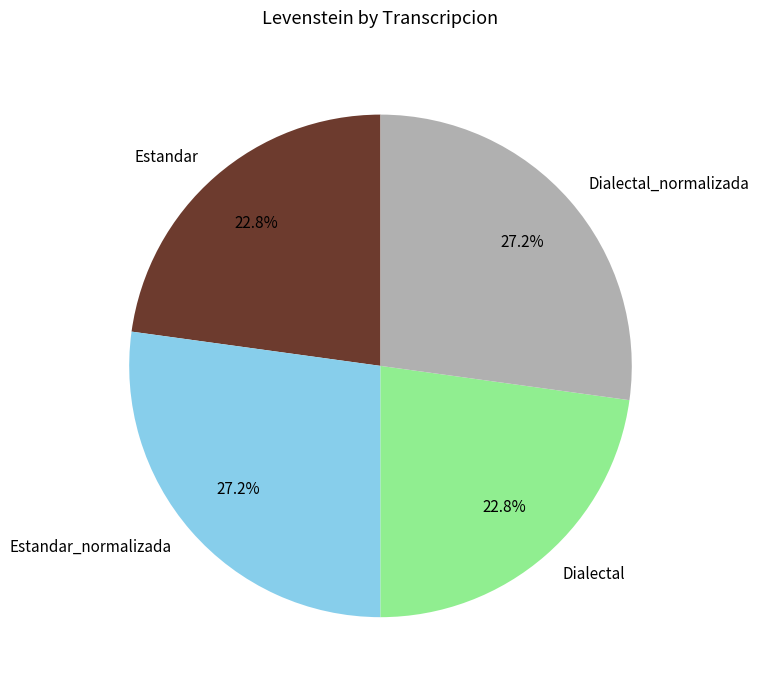

Which has a higher value, Estandar or Dialectal_normalizada?

Dialectal_normalizada